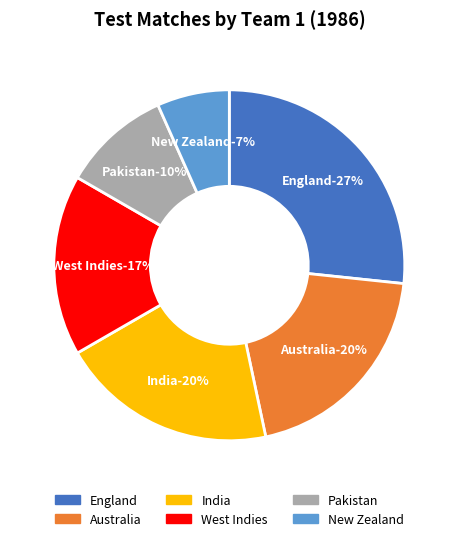

Count the number of slices in the pie.

6